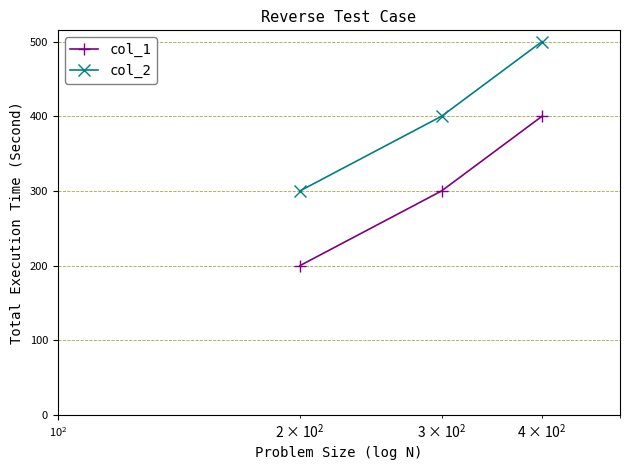

What is the value of the col_1 point at the 1st from the left?

200